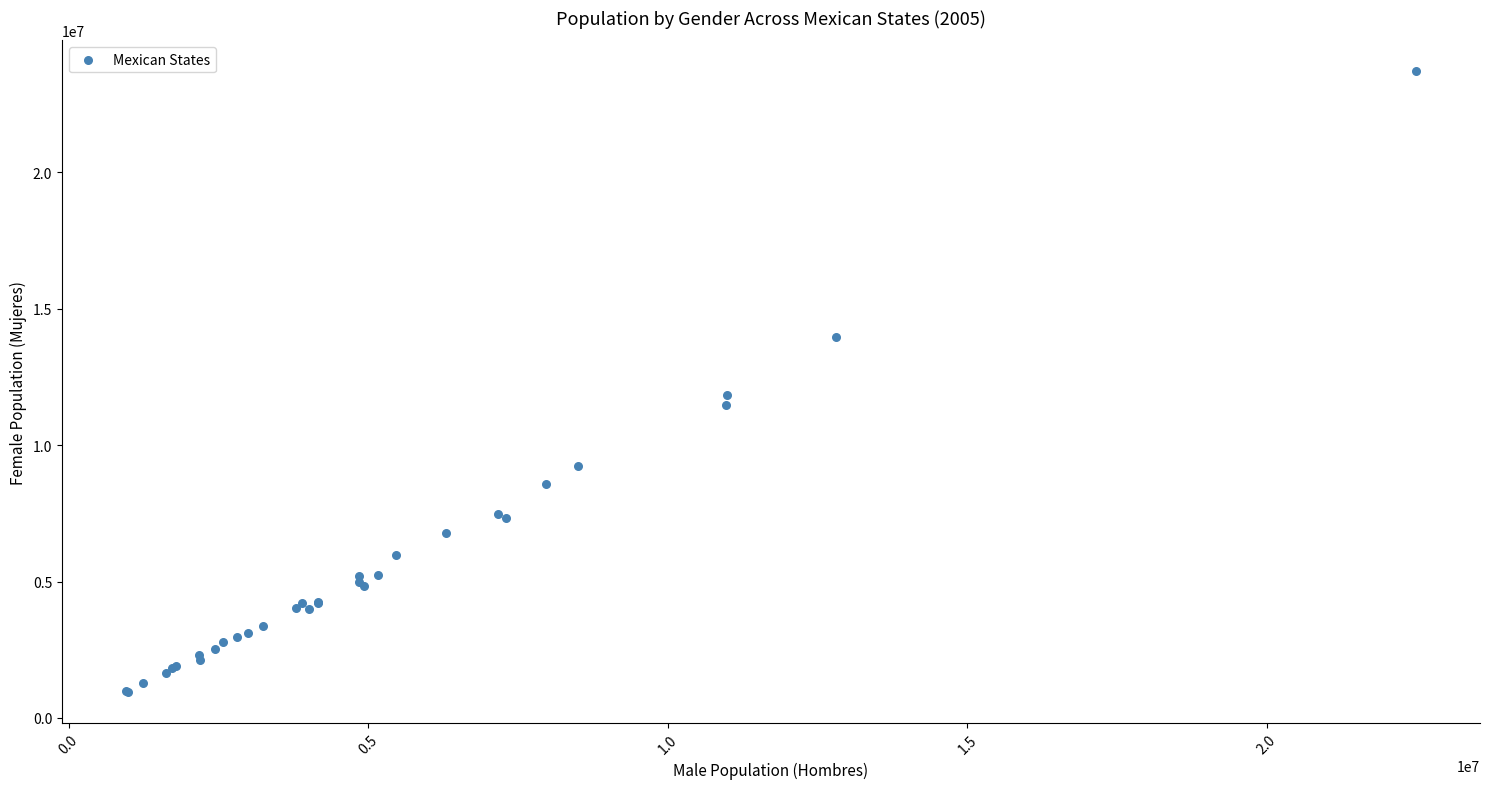

What Y value in the scatter plot is closest to 12324857?

11825155